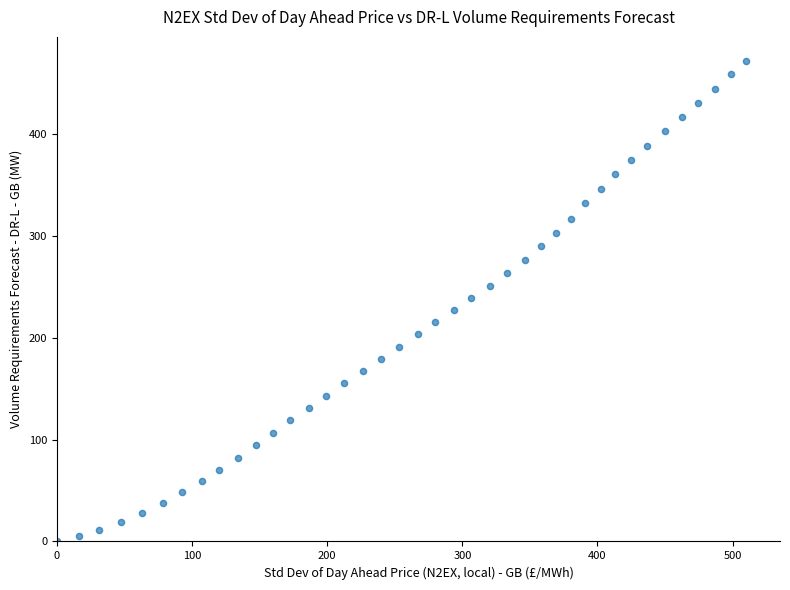

What is the range of Y values (max minus min)?

472.1